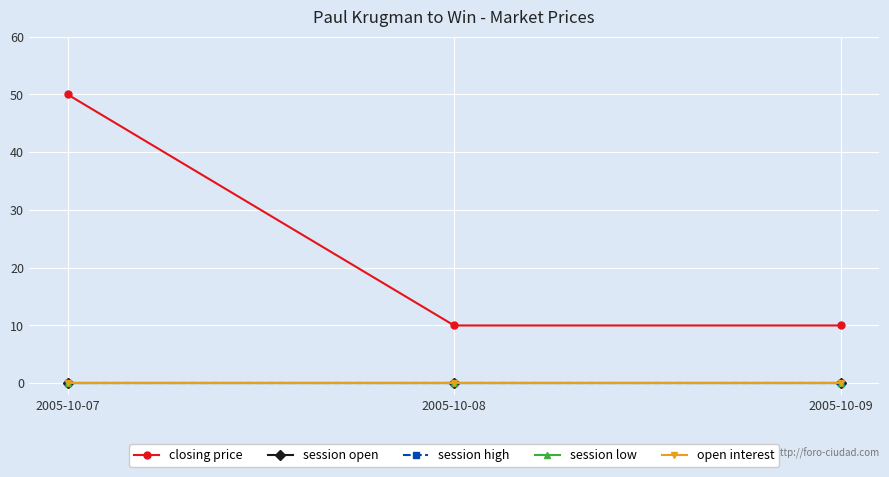

Rank the series by their maximum value, from highest to lowest.

closing price, session open, session high, session low, open interest